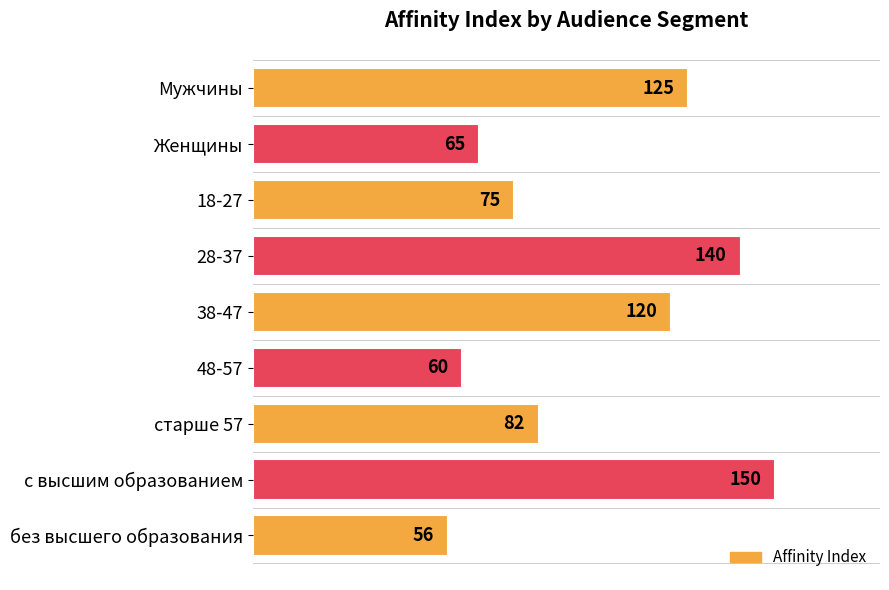

What is the approximate value at 28-37?

140